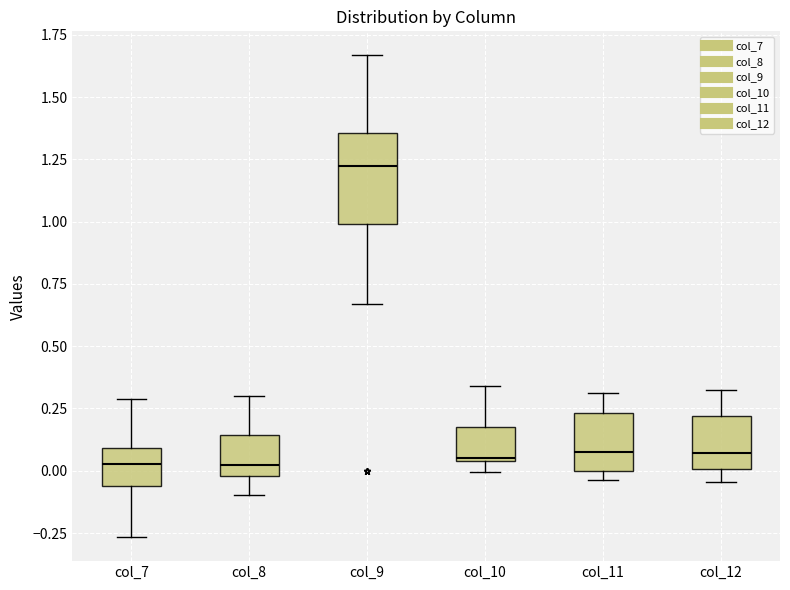

Reading left to right, read every box against the y-axis: the position of its median line, the range the box covers, and the ends of its whiskers. The values are not printed on the chart, so give them approximately, as read against the axis.

col_7: median 0.05, box -0.05 to 0.10, whiskers -0.25 to 0.30
col_8: median 0.00 (just above the box's lower edge), box 0.00 to 0.15, whiskers -0.10 to 0.30
col_9: median 1.20, box 1.00 to 1.35, whiskers 0.65 to 1.65
col_10: median 0.05, box 0.05 to 0.20, whiskers 0.00 to 0.35
col_11: median 0.10, box 0.00 to 0.25, whiskers -0.05 to 0.30
col_12: median 0.05, box 0.00 to 0.20, whiskers -0.05 to 0.30